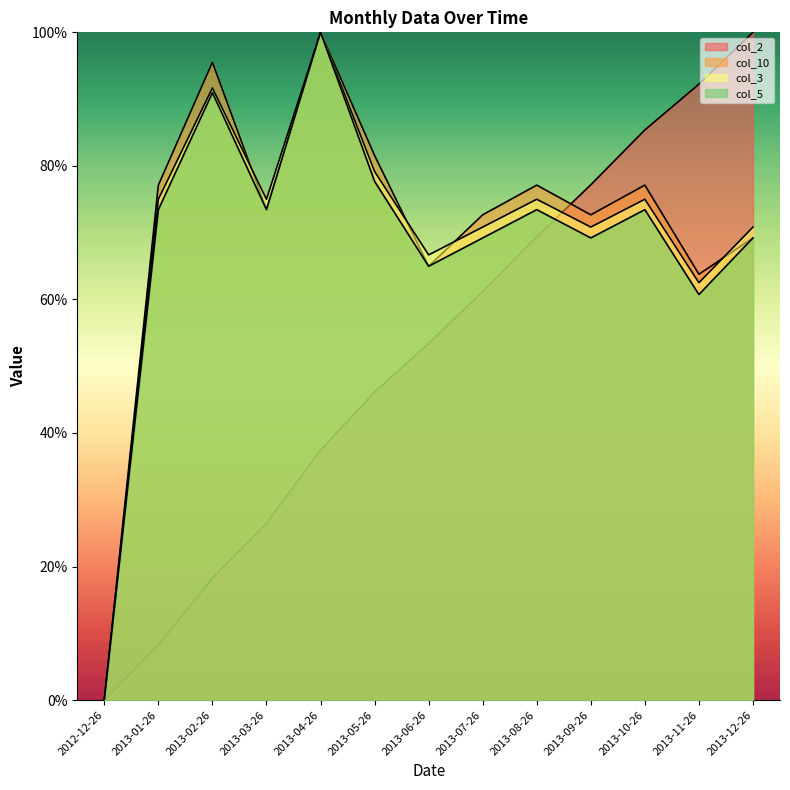

Reading left to right, what are all the values shown in this chart?

col_2: 0.0	8.2	18.3	26.5	37.4	46.1	53.4	61.2	69.4	77.2	85.4	92.2	100.0
col_10: 0.0	77.1	95.5	73.4	100.0	81.6	65.0	72.7	77.1	72.7	77.1	63.8	69.2
col_3: 0.0	75.0	91.7	75.0	100.0	79.2	66.7	70.8	75.0	70.8	75.0	62.5	70.8
col_5: 0.0	73.4	91.0	73.4	100.0	77.7	65.0	69.2	73.4	69.2	73.4	60.7	69.2